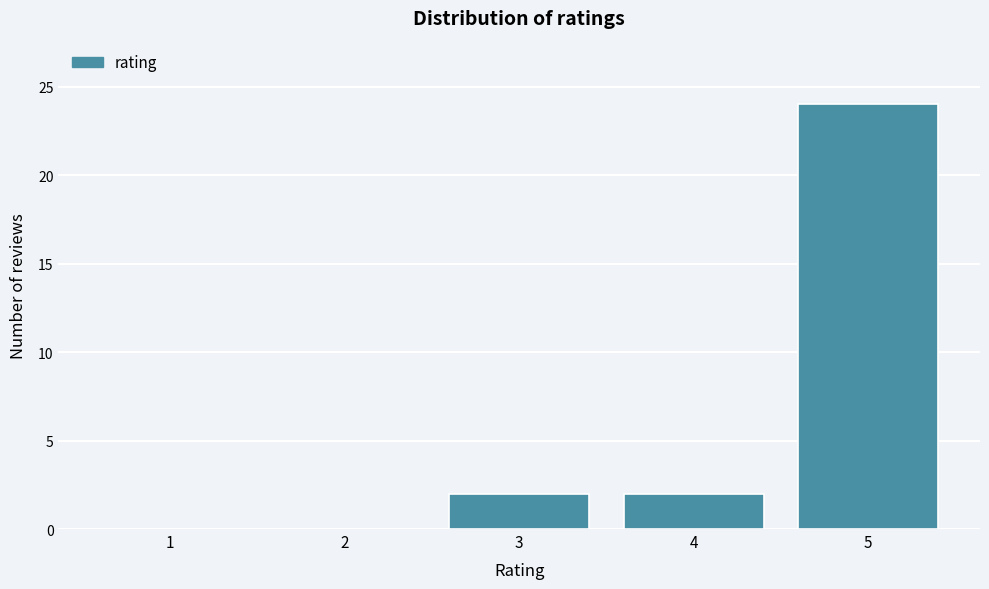

Reading left to right, list all the values displayed in this chart.

1=0	2=0	3=2	4=2	5=24